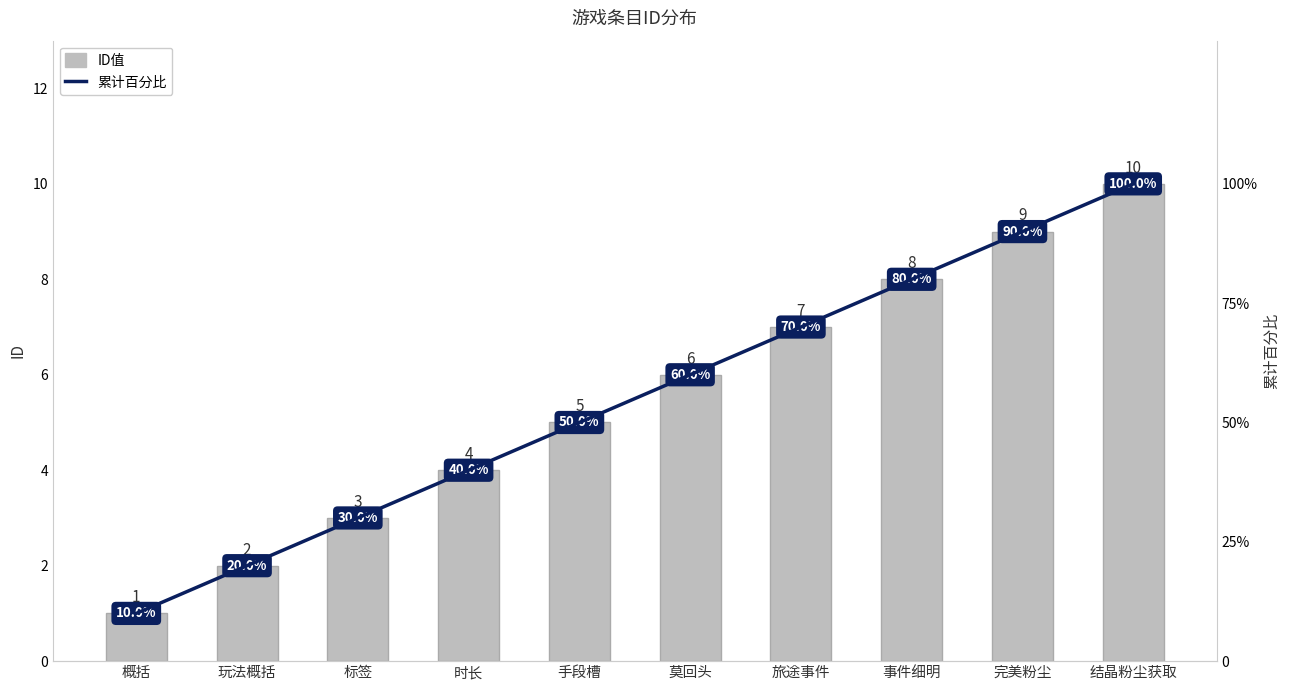

What is the label of the 5th bar from the right?

莫回头